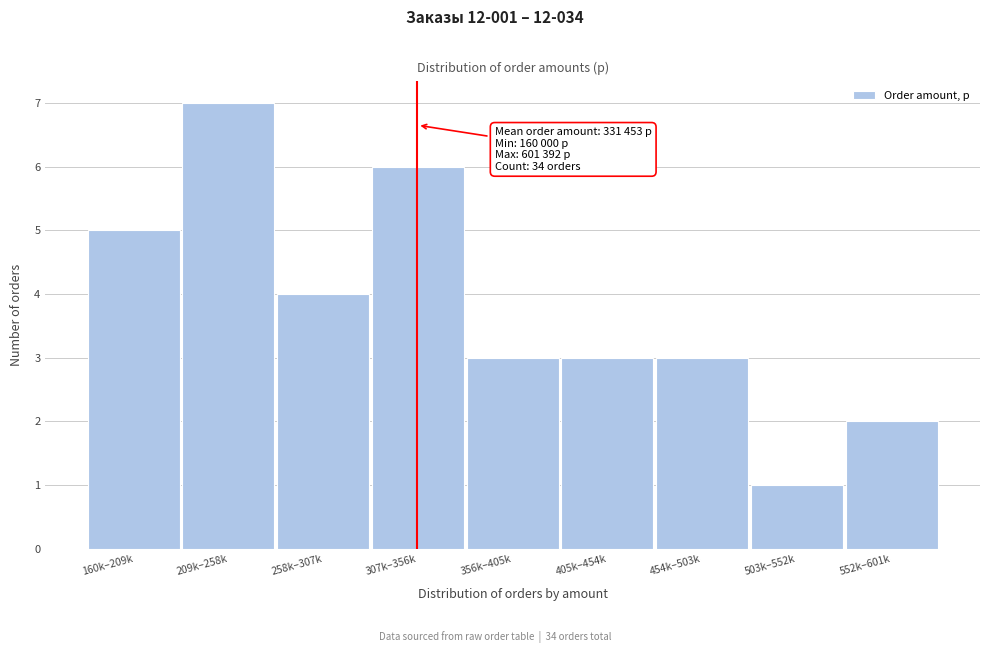

Reading left to right, extract all data points from this chart.

5	7	4	6	3	3	3	1	2